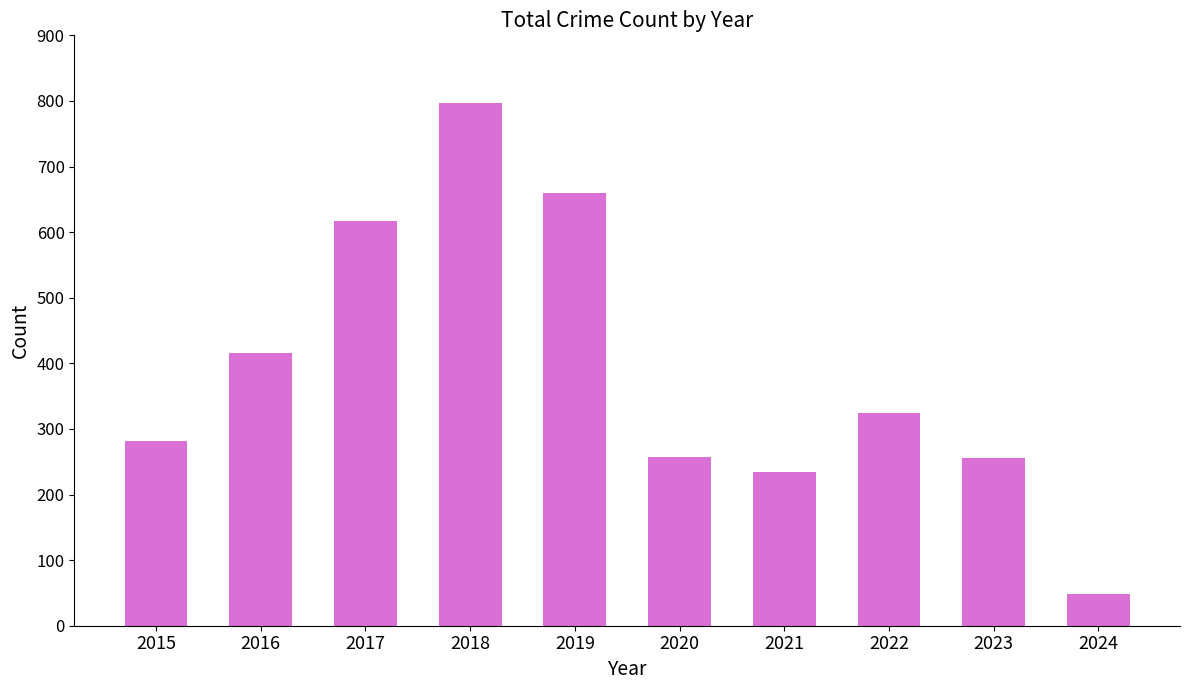

What is the change in value from 2019 to 2023?

-405